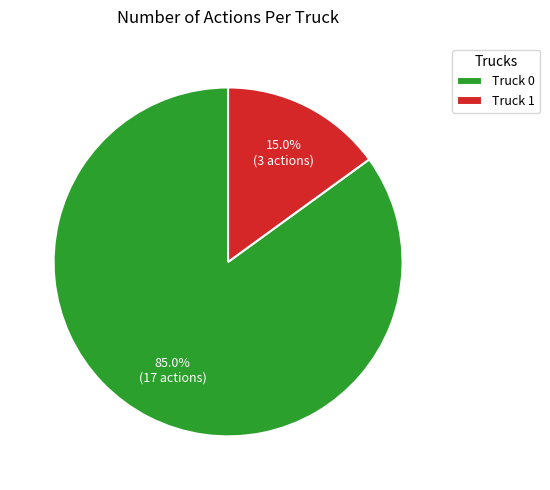

Which category has the biggest portion of the pie?

Truck 0